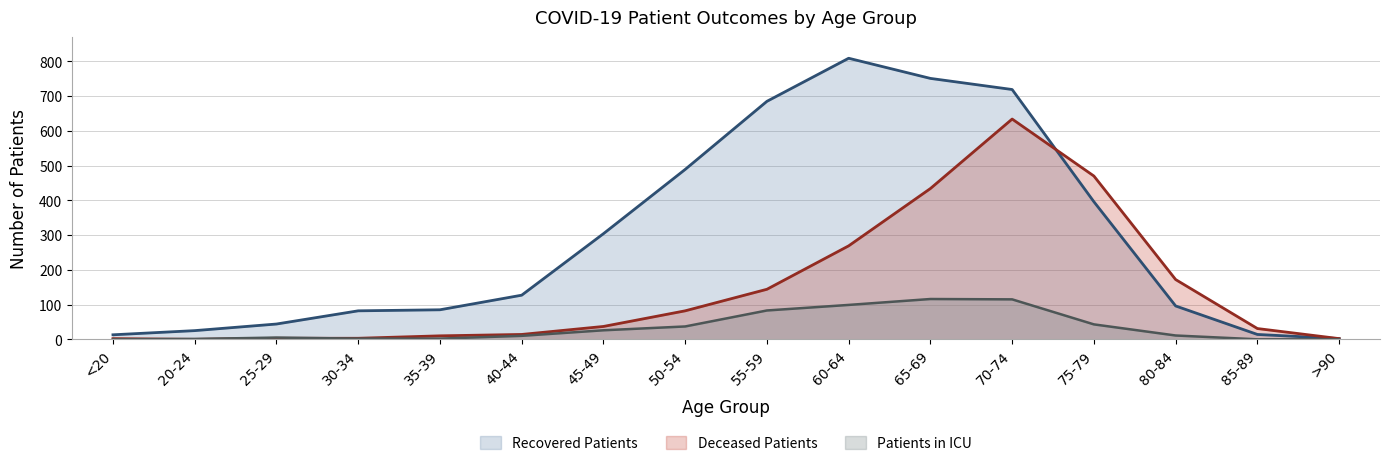

True or false: Deceased Patients and Patients in ICU intersect in this chart.

True